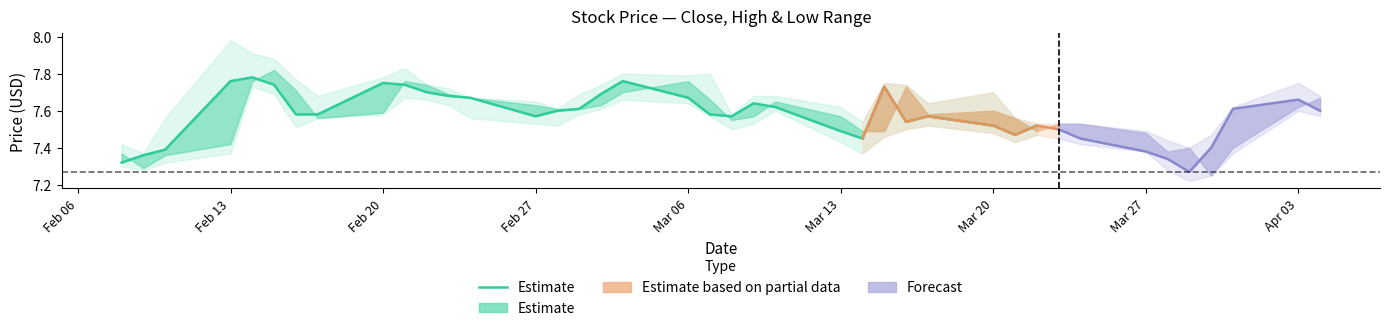

What is the maximum value shown in the chart?

7.8